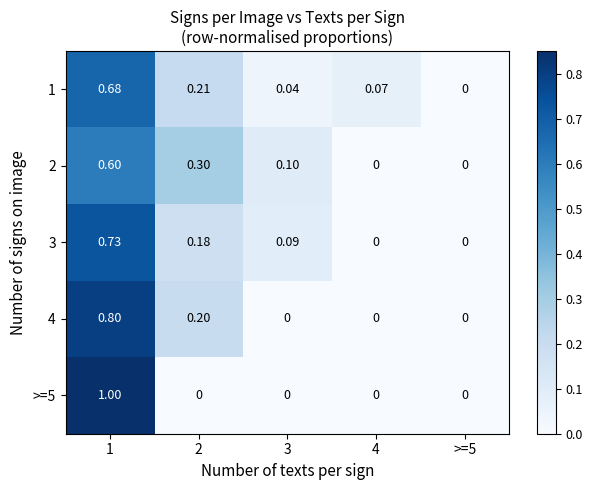

Is the value of 3 at >=5 greater than the value of 2 at 2?

No